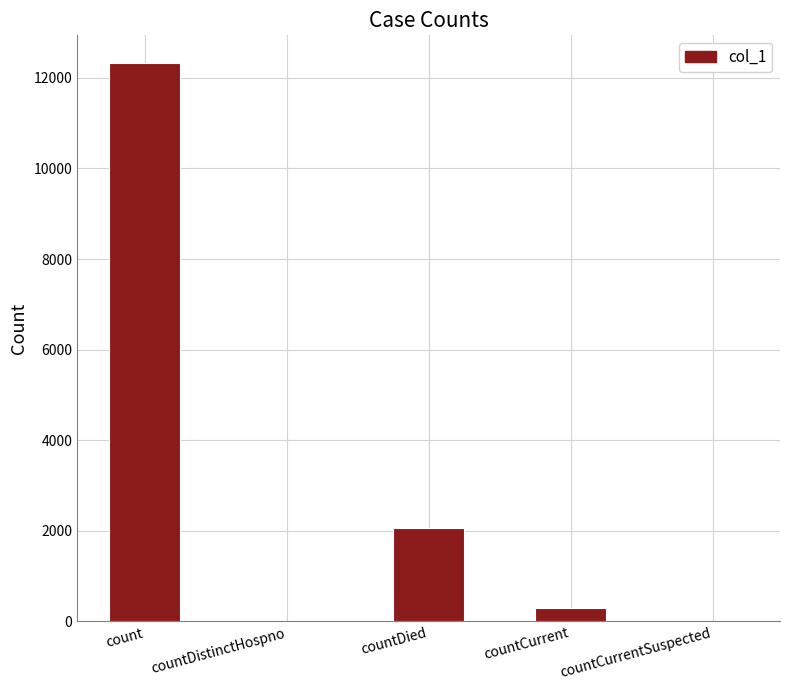

The value at countCurrent is 300. True or false?

True